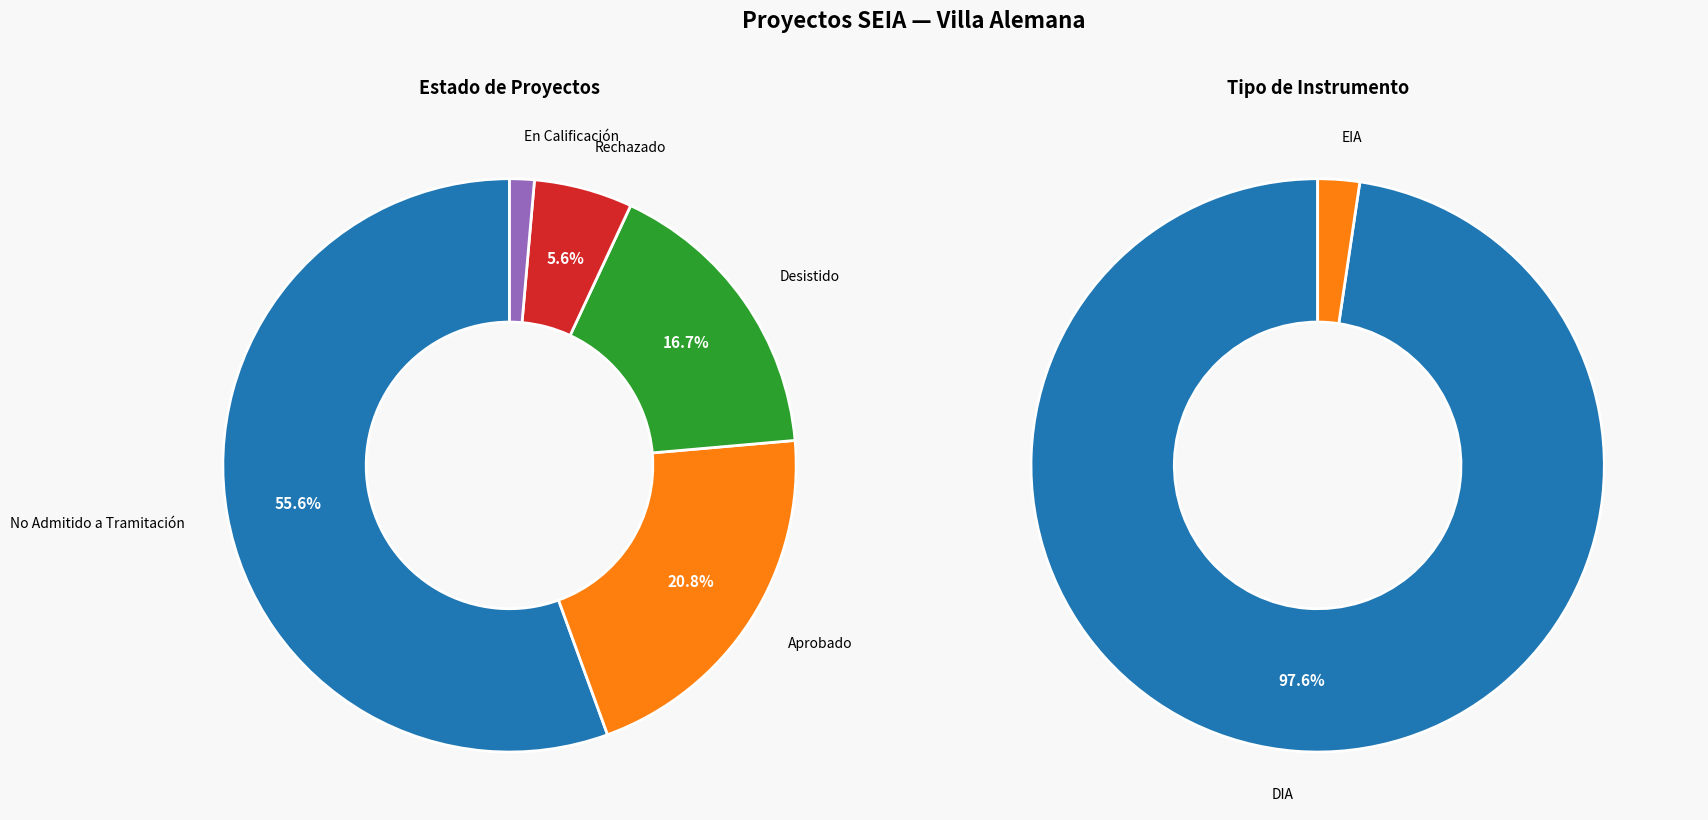

Approximately how many times larger is the value at DIA compared to EIA?

41.5